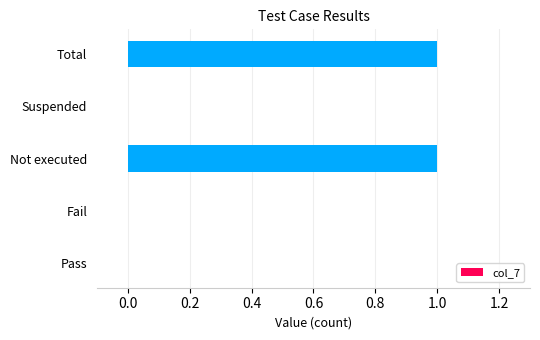

Between Total and Suspended, which is larger?

Total